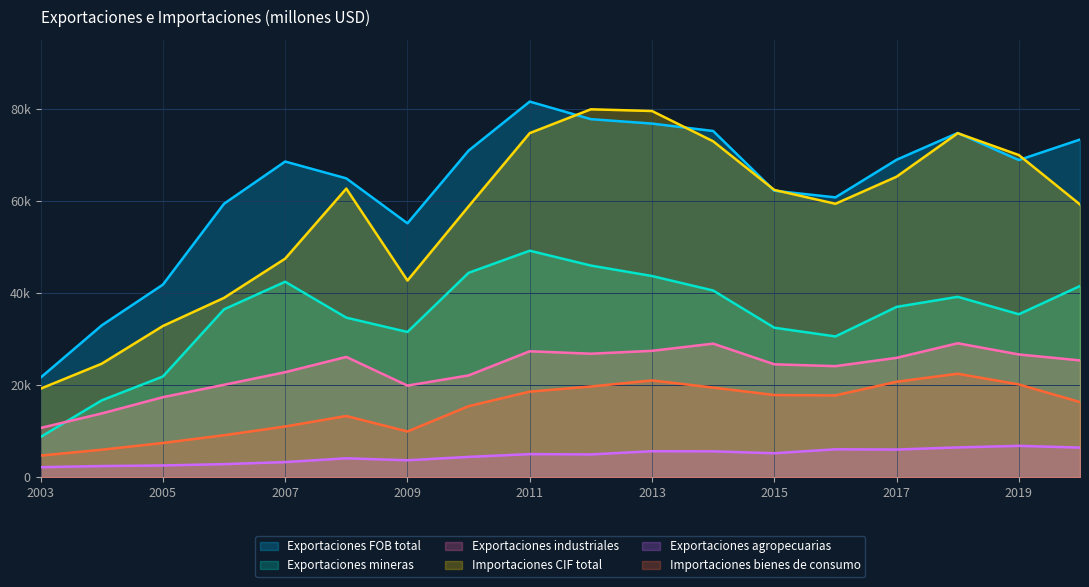

What is the difference between the highest and lowest values at 2006?

56553